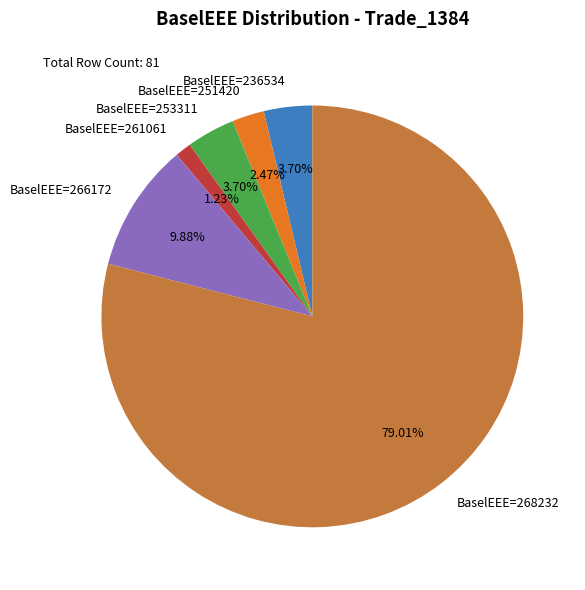

Between BaselEEE=253311 and BaselEEE=261061, which is larger?

BaselEEE=253311